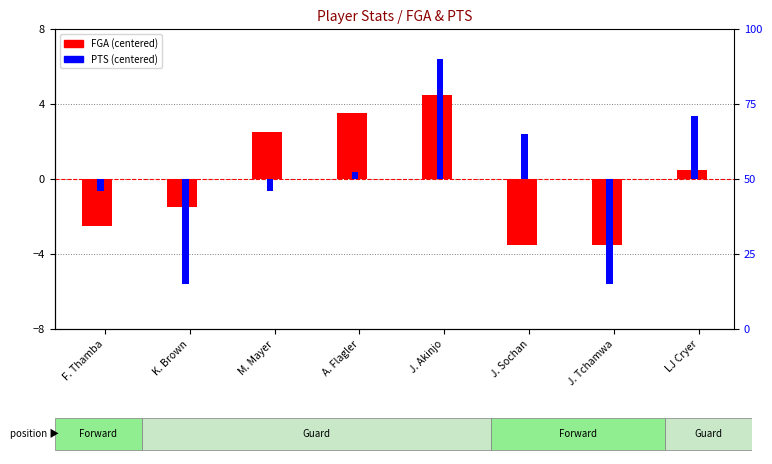

The FGA (centered) series shows 3.5 at A. Flagler. True or false?

True